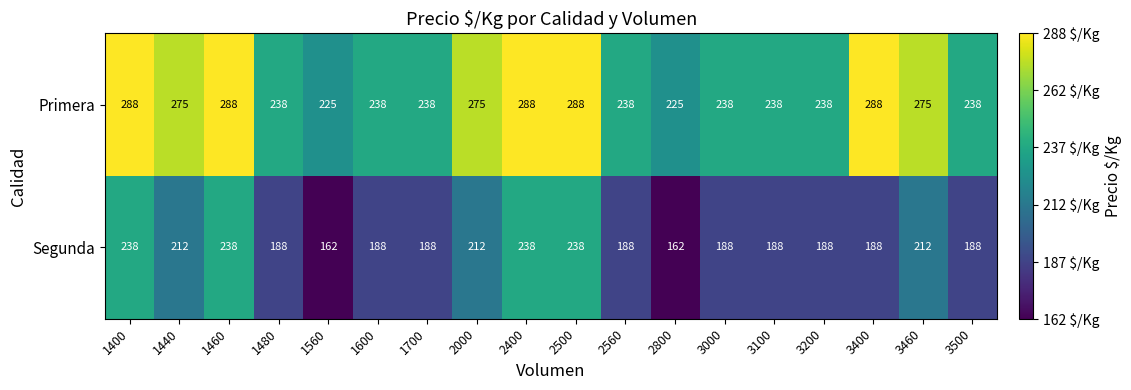

Which series has the largest range (max minus min)?

Segunda